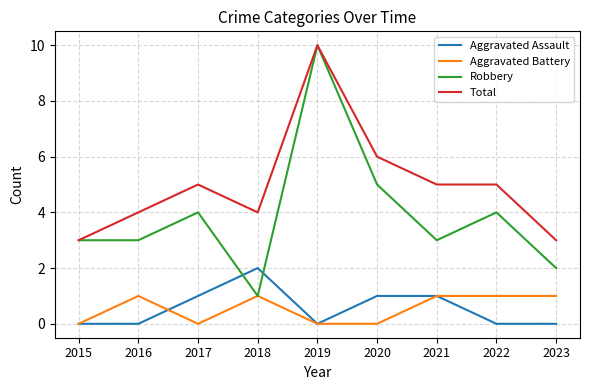

Reading left to right, transcribe all the data shown in this chart.

Aggravated Assault: 0	0	1	2	0	1	1	0	0
Aggravated Battery: 0	1	0	1	0	0	1	1	1
Robbery: 3	3	4	1	10	5	3	4	2
Total: 3	4	5	4	10	6	5	5	3